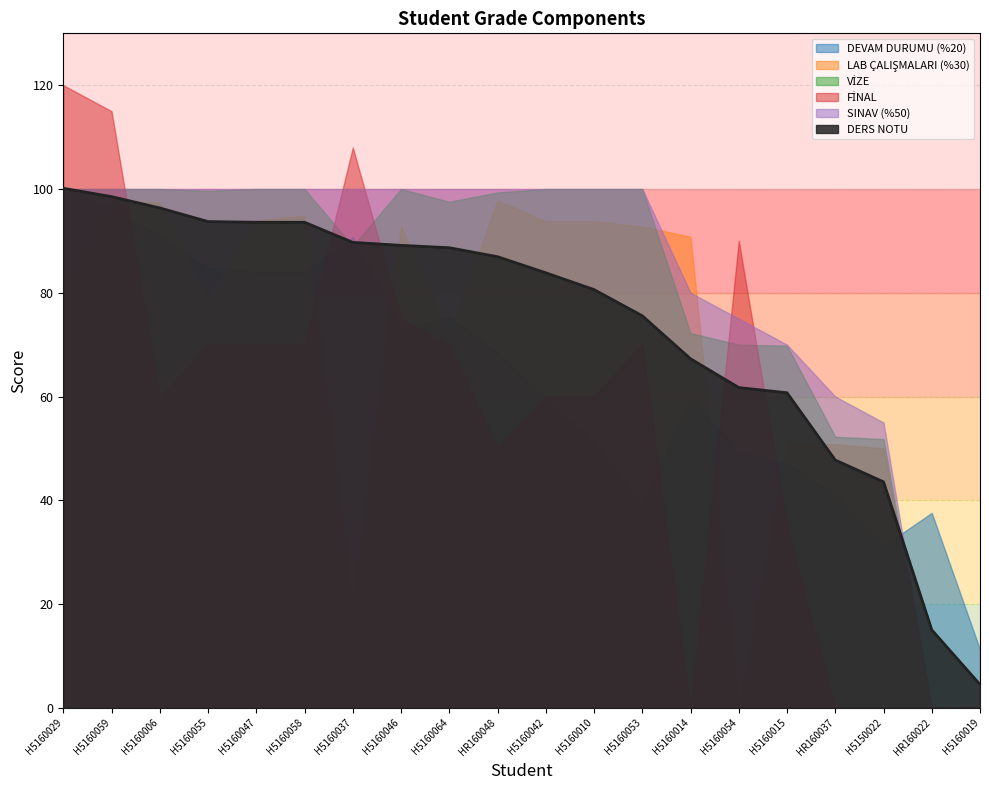

Reading left to right, extract all data points from this chart.

DEVAM DURUMU (%20): 100.3	96.3	90.9	84.8	84.0	84.0	90.8	72.9	75.4	68.4	59.6	51.5	38.9	59.8	49.3	47.1	41.0	31.2	37.6	11.2
LAB ÇALIŞMALARI (%30): 81.1	97.8	97.4	78.8	93.9	94.9	20.0	92.8	71.8	97.8	93.8	93.8	92.8	90.8	0.0	51.0	50.8	50.0	0.0	0.0
VİZE: 100.0	100.0	100.0	99.6	100.0	100.0	89.0	100.0	97.5	99.3	100.0	100.0	100.0	72.2	70.0	69.8	52.2	51.8	0.0	0.0
FİNAL: 120.0	115.0	60.0	70.0	70.0	70.0	108.0	75.0	70.0	50.0	60.0	60.0	70.0	0.0	90.0	35.0	0.0	0.0	0.0	0.0
SINAV (%50): 100.0	100.0	100.0	100.0	100.0	100.0	100.0	100.0	100.0	100.0	100.0	100.0	100.0	80.0	75.0	70.0	60.0	55.0	0.0	0.0
DERS NOTU: 100.1	98.5	96.3	93.7	93.6	93.6	89.7	89.1	88.7	87.0	83.8	80.6	75.6	67.3	61.7	60.7	47.8	43.6	15.0	4.5